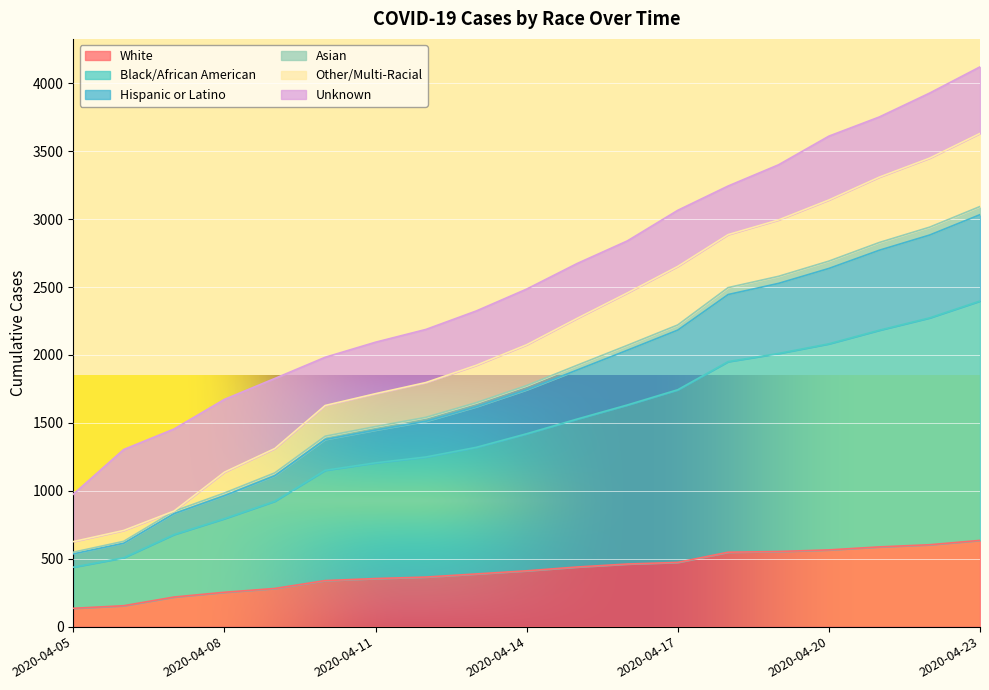

Which has a higher value, 2020-04-06 or 2020-04-13?

2020-04-13